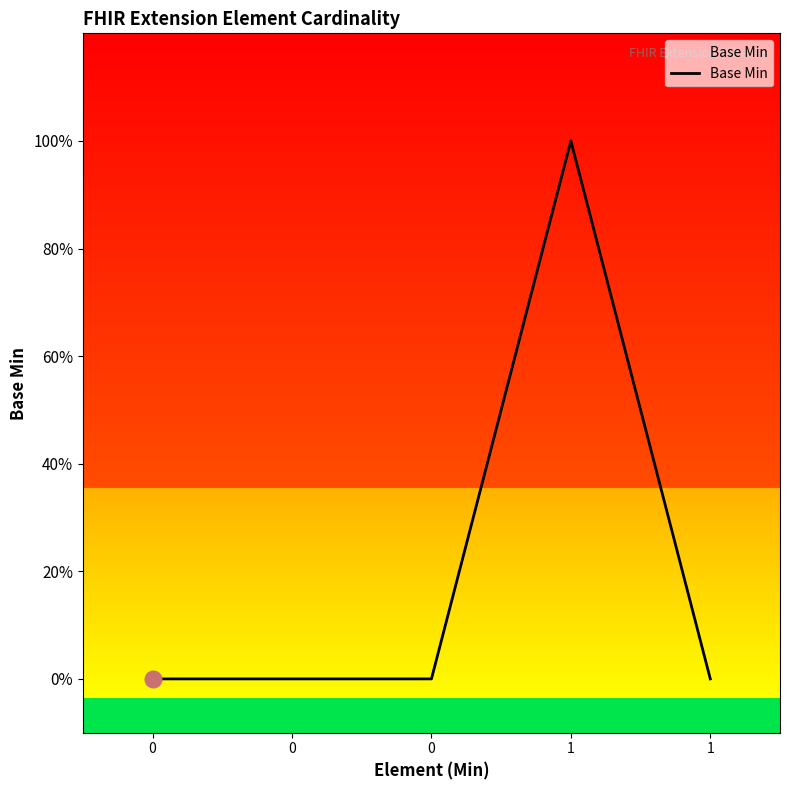

Is this an area chart (filled region under the line)?

Yes